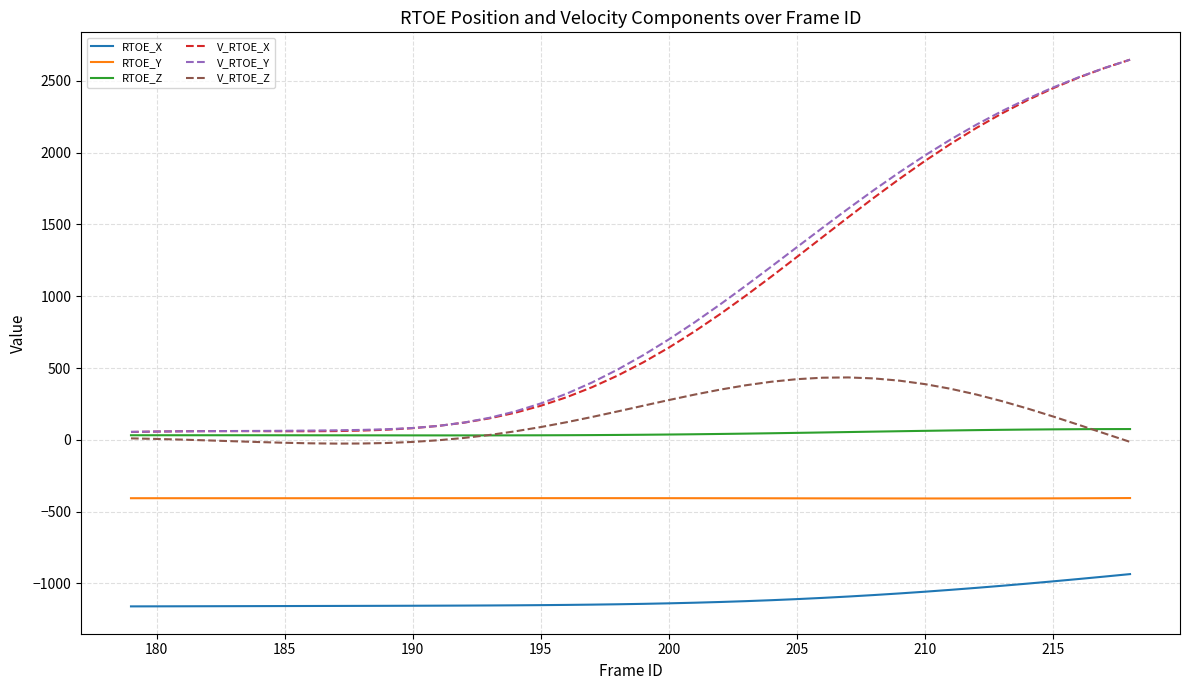

True or false: V_RTOE_X and RTOE_Y cross at least once.

False